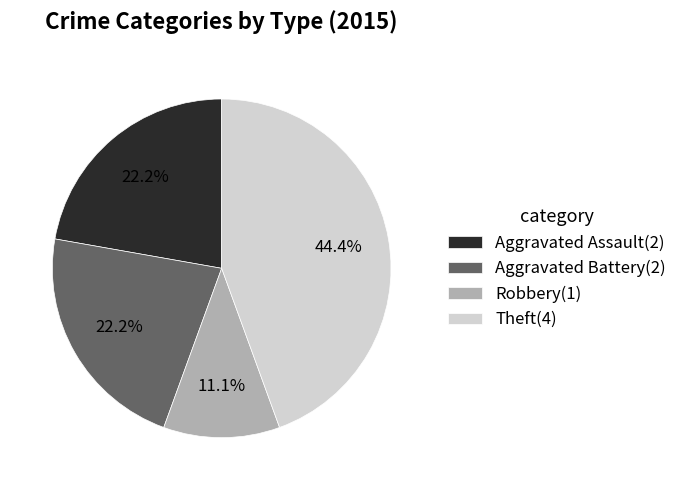

Is there a majority slice in this chart?

No